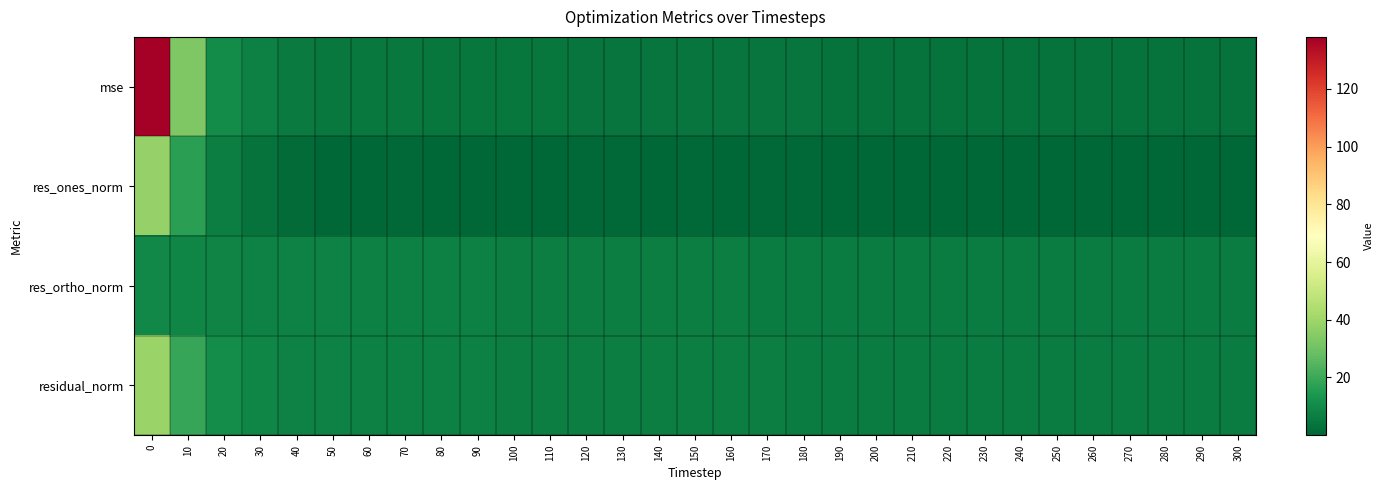

What is the difference between the highest and lowest values at 10?

24.1